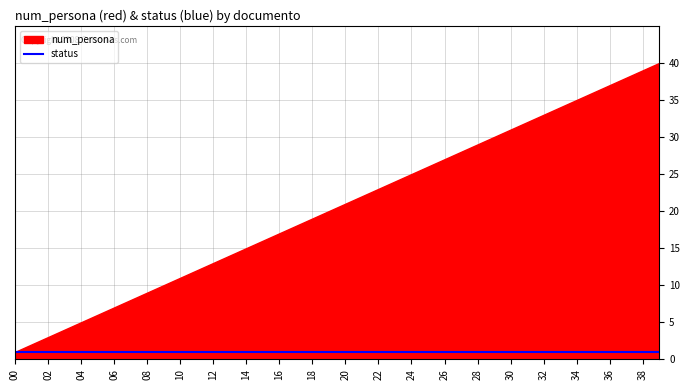

True or false: num_persona and status intersect in this chart.

False